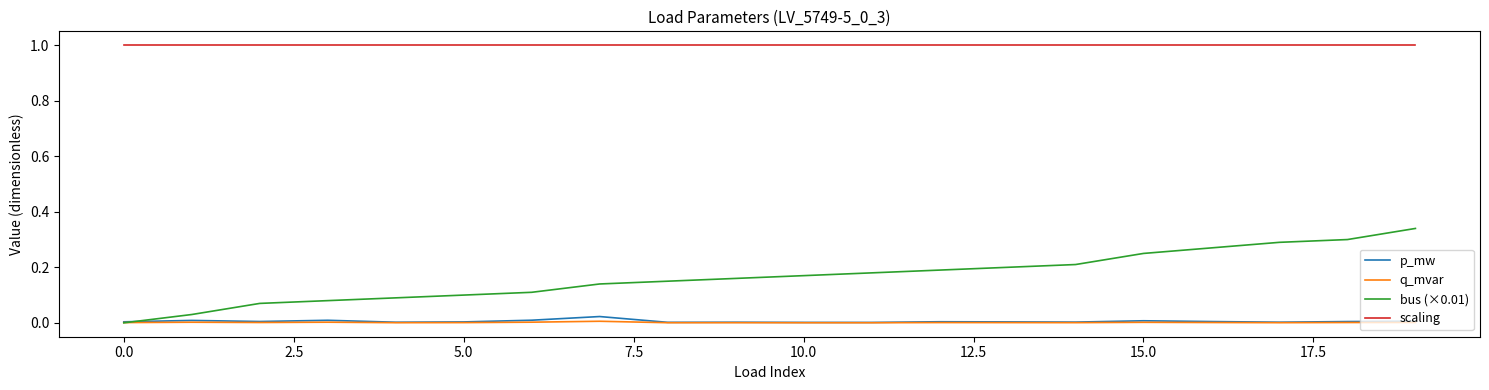

Which series has the largest range (max minus min)?

bus (×0.01)